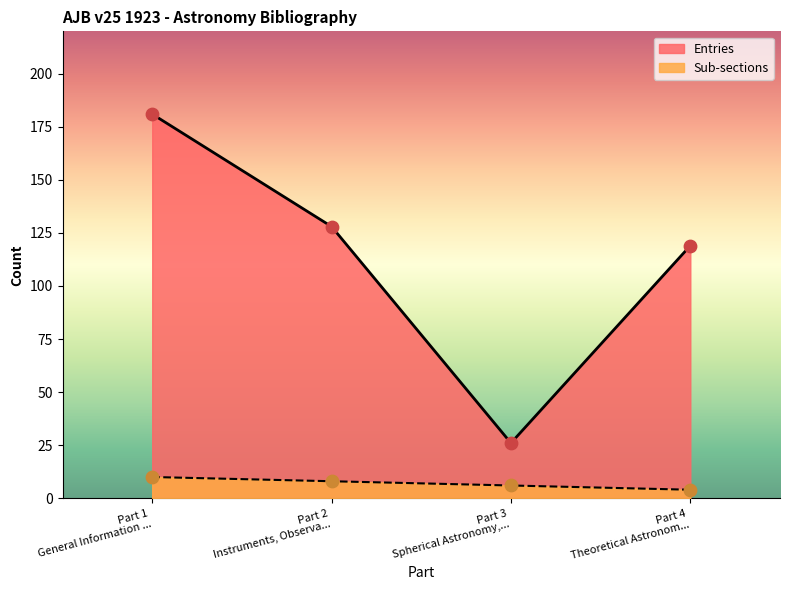

Which series has the largest total across all categories?

Entries